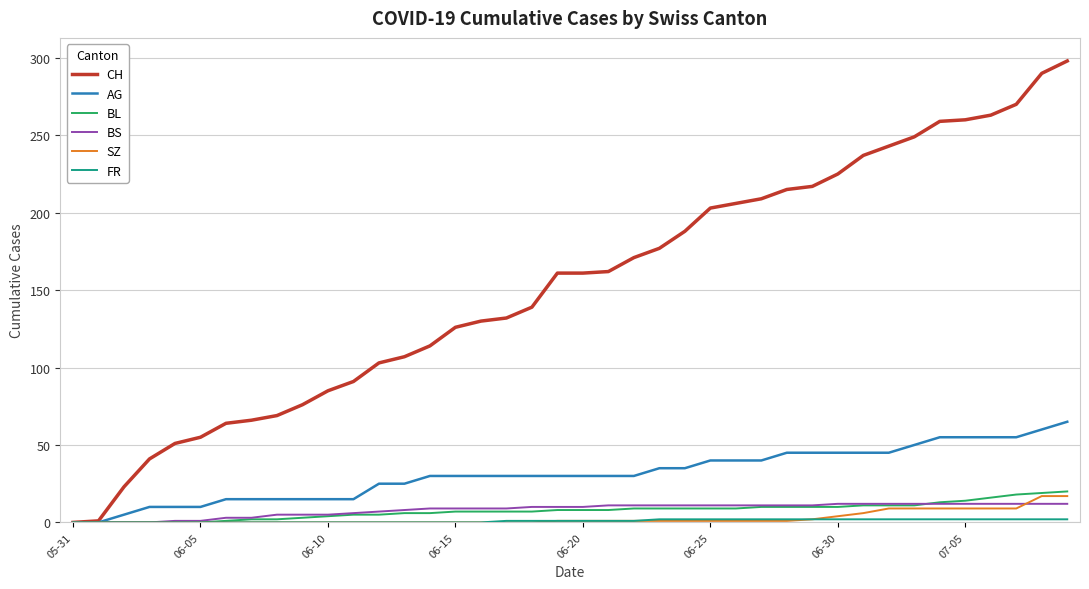

Which series has the widest spread of values?

CH